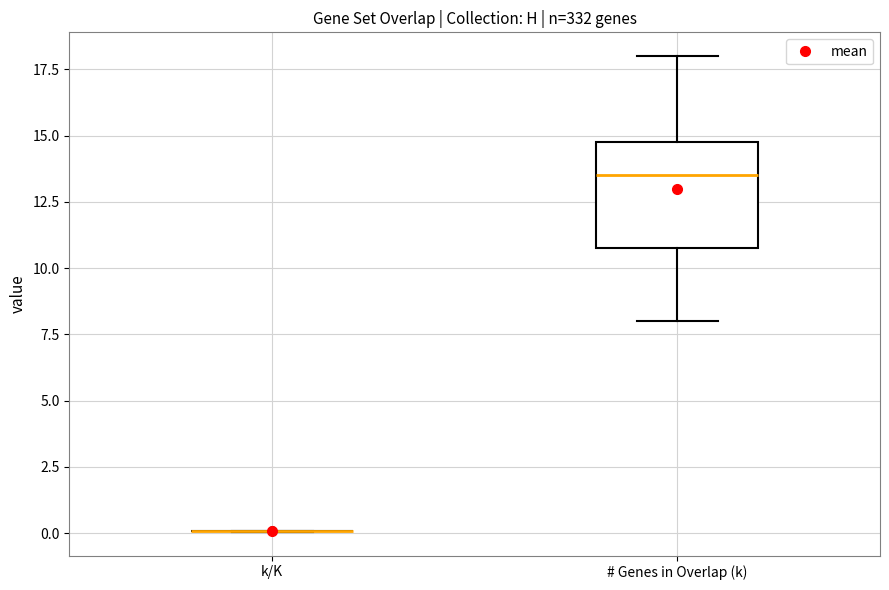

Reading left to right, transcribe this box plot: for each box, give where its median line is, the range the box spans, and where its two whiskers end, as read against the y-axis. The values are not printed on the chart, so give them approximately, as read against the axis.

k/K: box collapsed to a line at 0.0, whiskers 0.0 to 0.0
# Genes in Overlap (k): median 13.5, box 11.0 to 15.0, whiskers 8.0 to 18.0